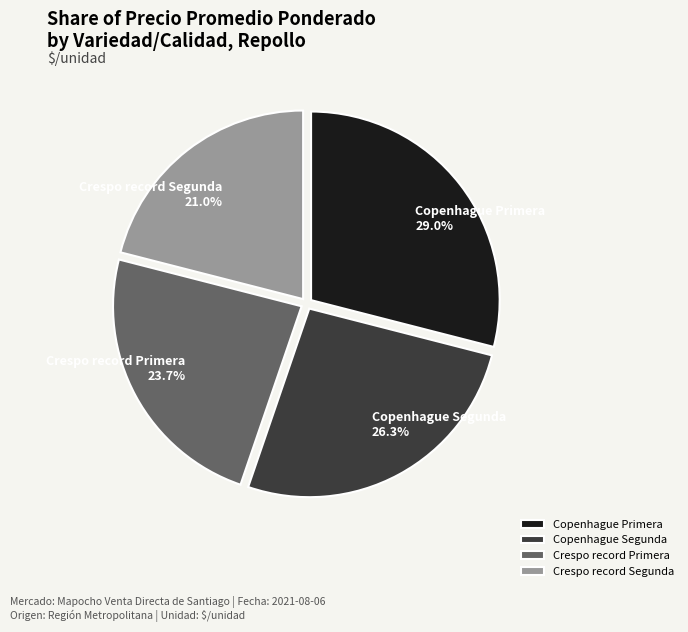

To the nearest percent, what is the combined percentage of Crespo record Primera and Copenhague Segunda?

50%